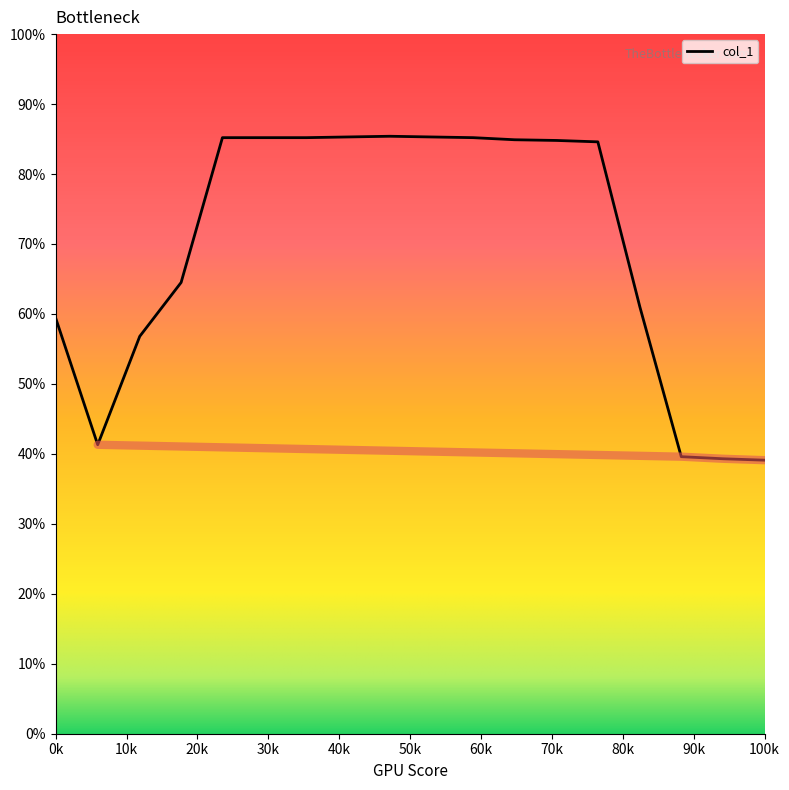

What is the difference between the values at 5.646 and 15.641?

45.6